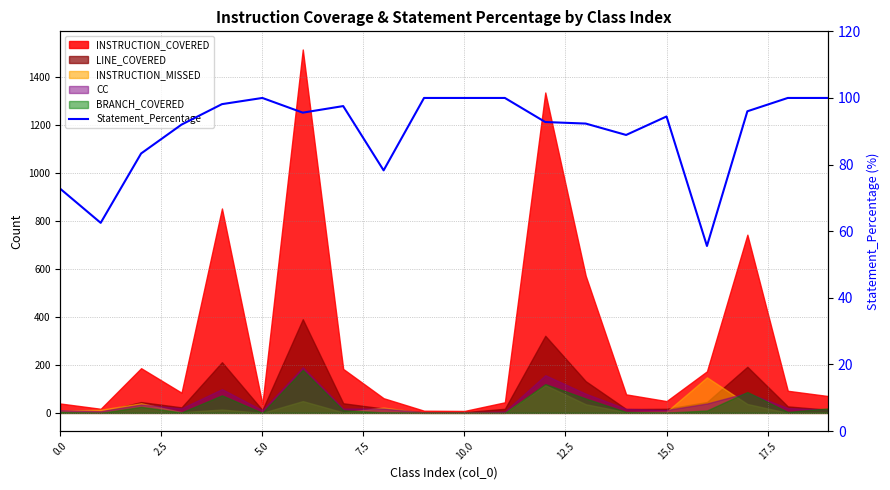

Is it true that the value at 15 is 168.4?

False